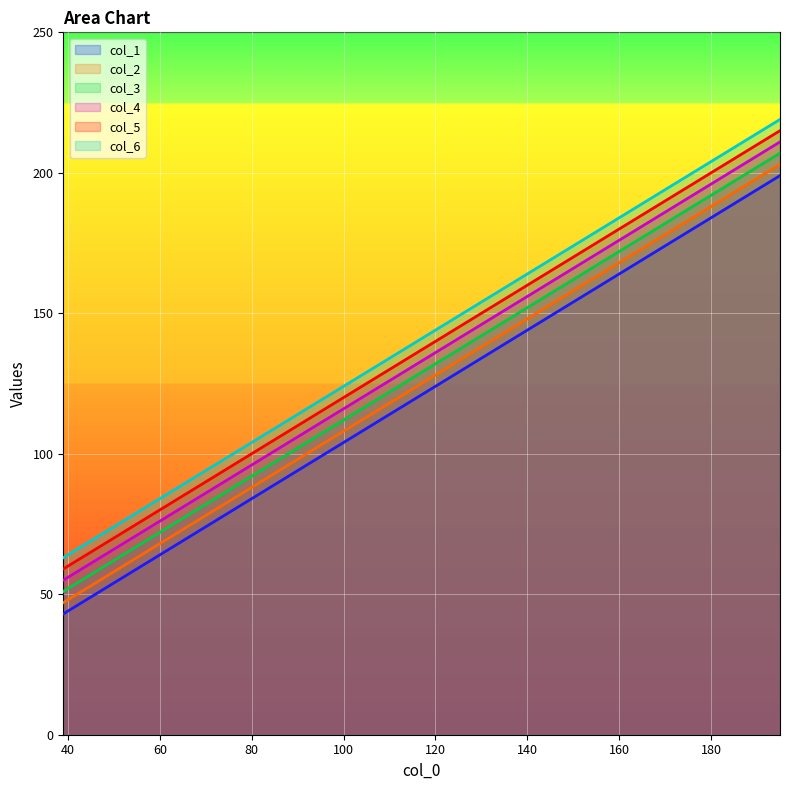

Count the number of categories in the chart.

5